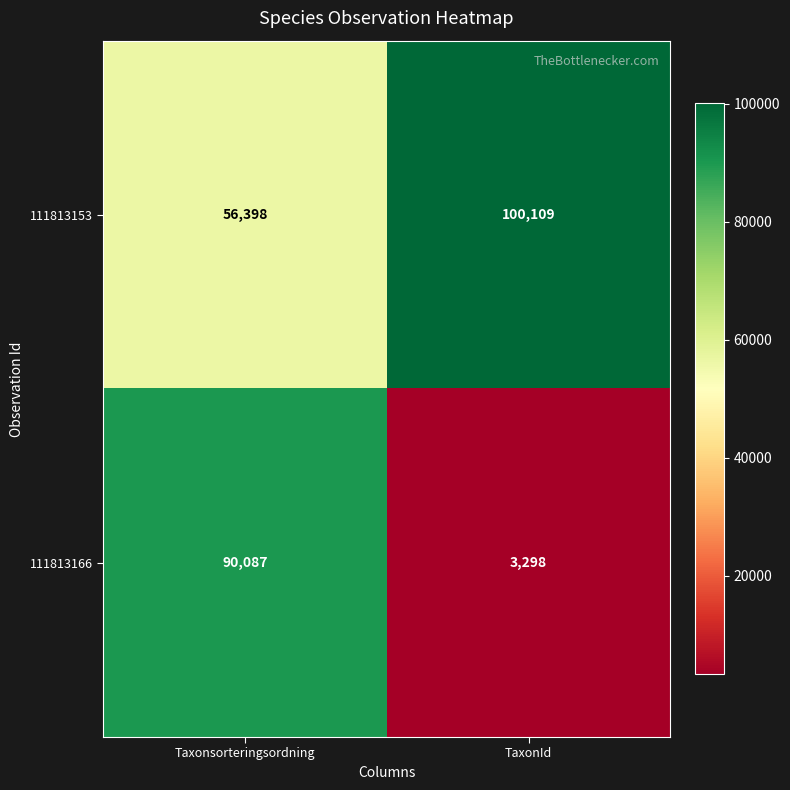

At which label does 111813153 reach its peak?

TaxonId